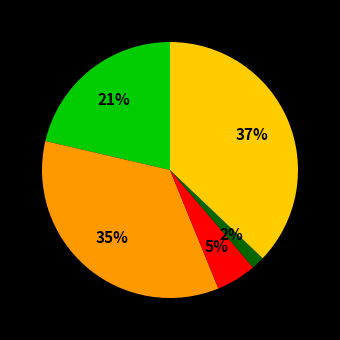

Is there a majority slice in this chart?

No